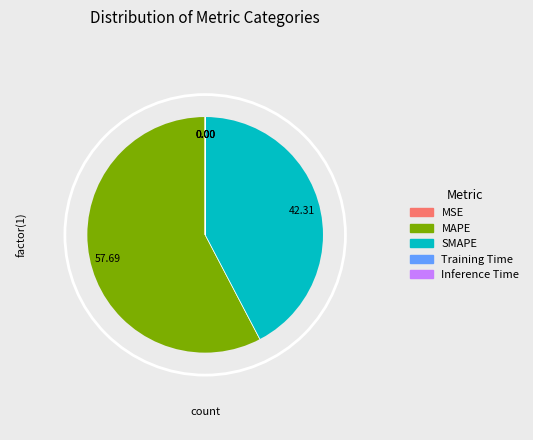

To the nearest percent, what percentage of the pie is MAPE?

58%